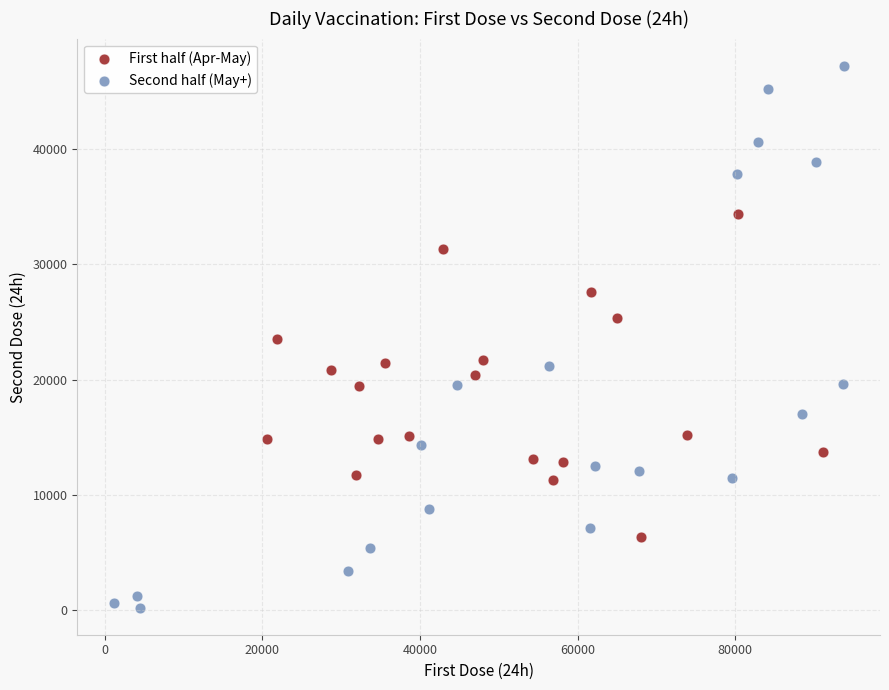

Which series reaches the minimum Y coordinate?

Second half (May+)